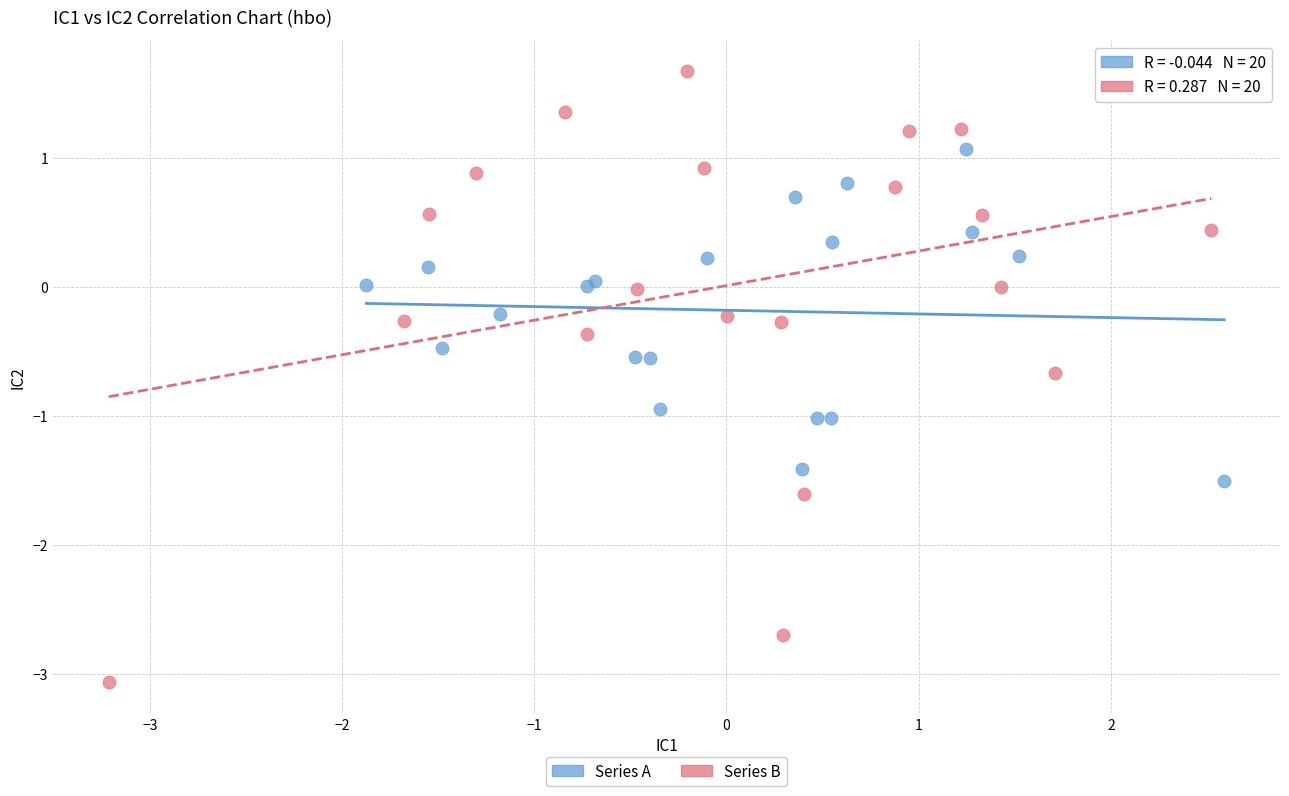

What are all the series names shown in the legend?

Series A, Series B